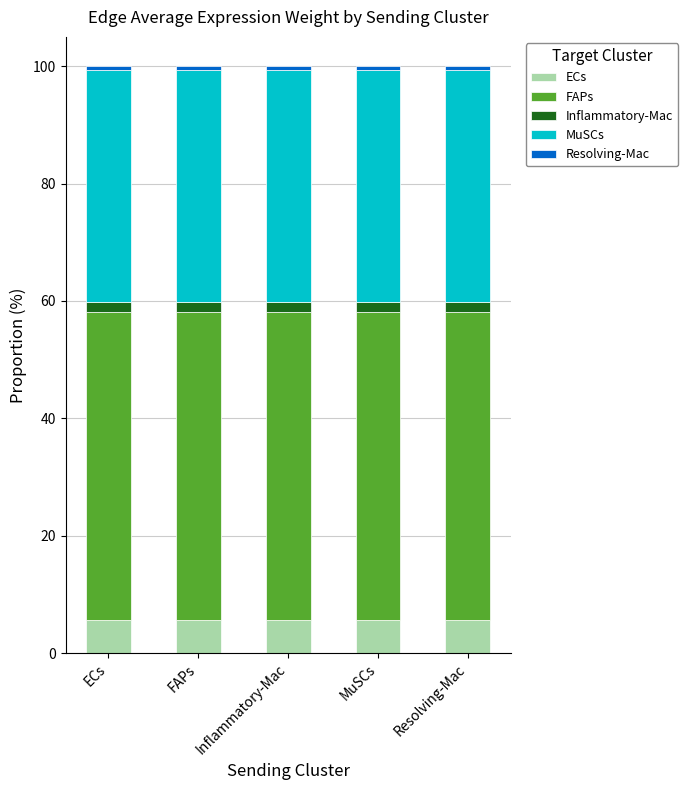

How many bars are there in total?

5